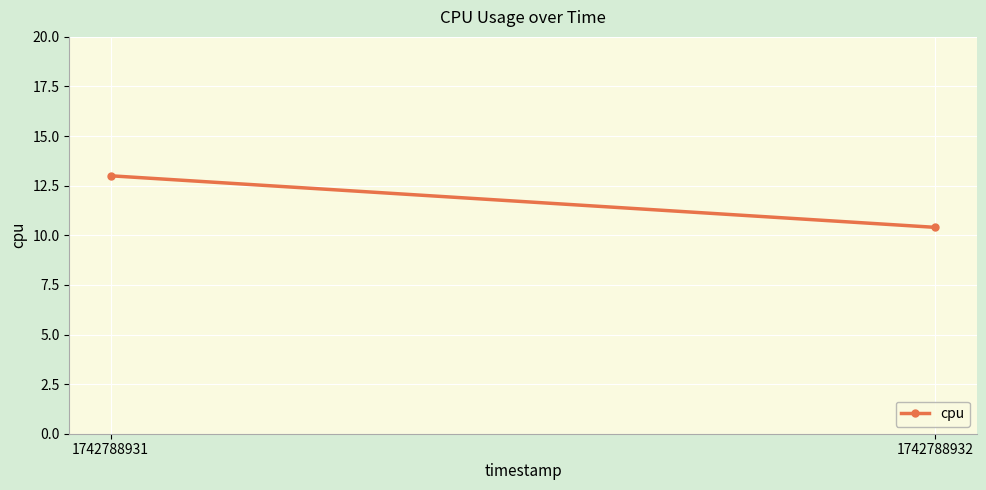

What is the sum of all values?

23.4